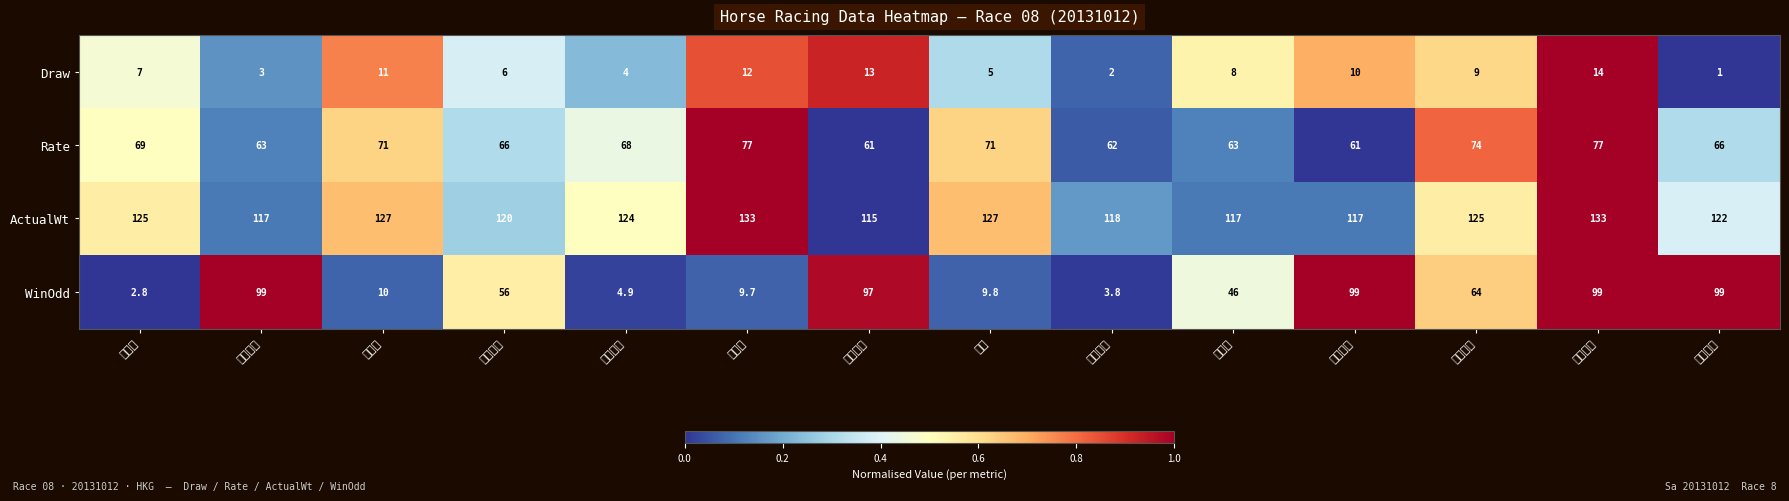

Reading left to right, transcribe all the data shown in this chart.

Draw: 貝利奇=7.0	大笑大少=3.0	友瑩格=11.0	育成群駒=6.0	無敵城堡=4.0	薑餅人=12.0	高耀之寶=13.0	碧科=5.0	要風得鋒=2.0	四季星=8.0	幸運才子=10.0	太陽海岸=9.0	雪風神駒=14.0	執子之手=1.0
Rate: 貝利奇=69.0	大笑大少=63.0	友瑩格=71.0	育成群駒=66.0	無敵城堡=68.0	薑餅人=77.0	高耀之寶=61.0	碧科=71.0	要風得鋒=62.0	四季星=63.0	幸運才子=61.0	太陽海岸=74.0	雪風神駒=77.0	執子之手=66.0
ActualWt: 貝利奇=125.0	大笑大少=117.0	友瑩格=127.0	育成群駒=120.0	無敵城堡=124.0	薑餅人=133.0	高耀之寶=115.0	碧科=127.0	要風得鋒=118.0	四季星=117.0	幸運才子=117.0	太陽海岸=125.0	雪風神駒=133.0	執子之手=122.0
WinOdd: 貝利奇=2.8	大笑大少=99.0	友瑩格=10.0	育成群駒=56.0	無敵城堡=4.9	薑餅人=9.7	高耀之寶=97.0	碧科=9.8	要風得鋒=3.8	四季星=46.0	幸運才子=99.0	太陽海岸=64.0	雪風神駒=99.0	執子之手=99.0